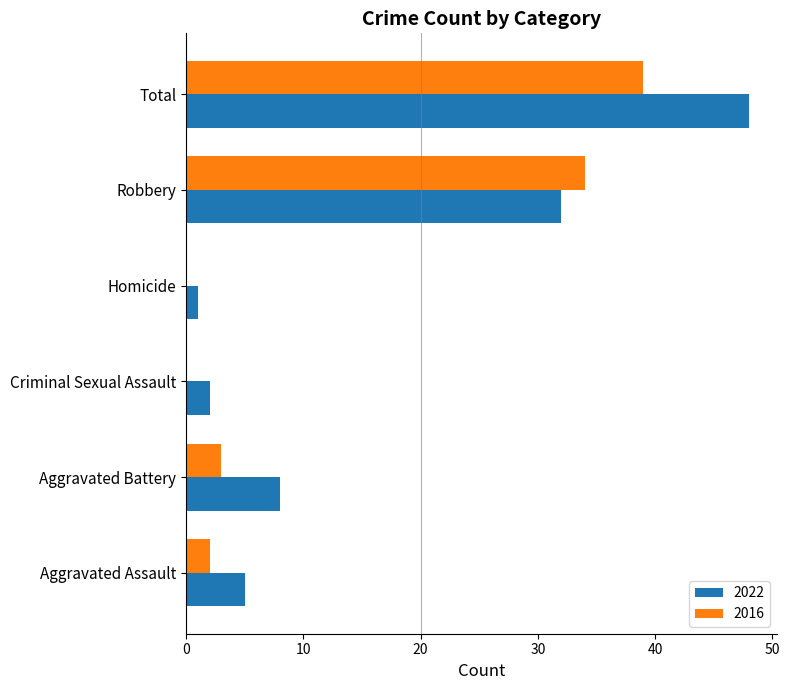

True or false: 2022 has a value of 9 at Aggravated Assault.

False